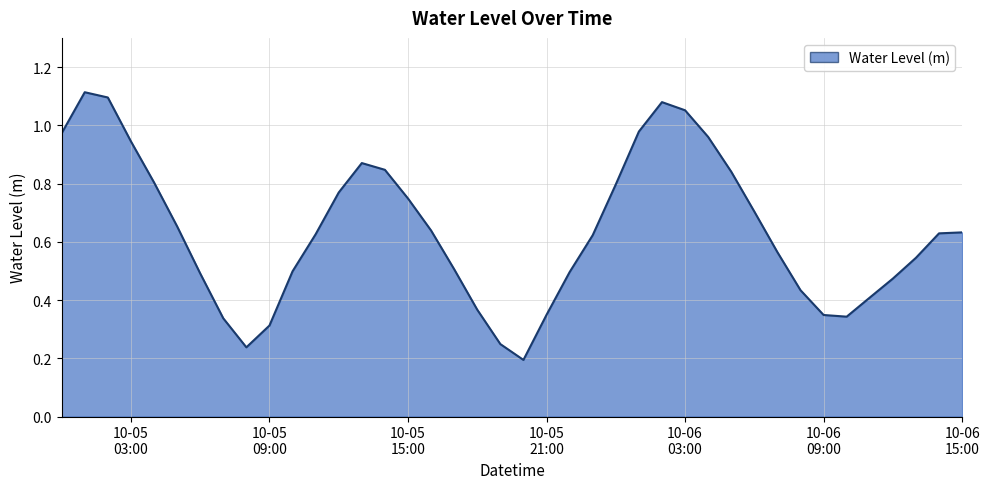

Count the number of categories in the chart.

40